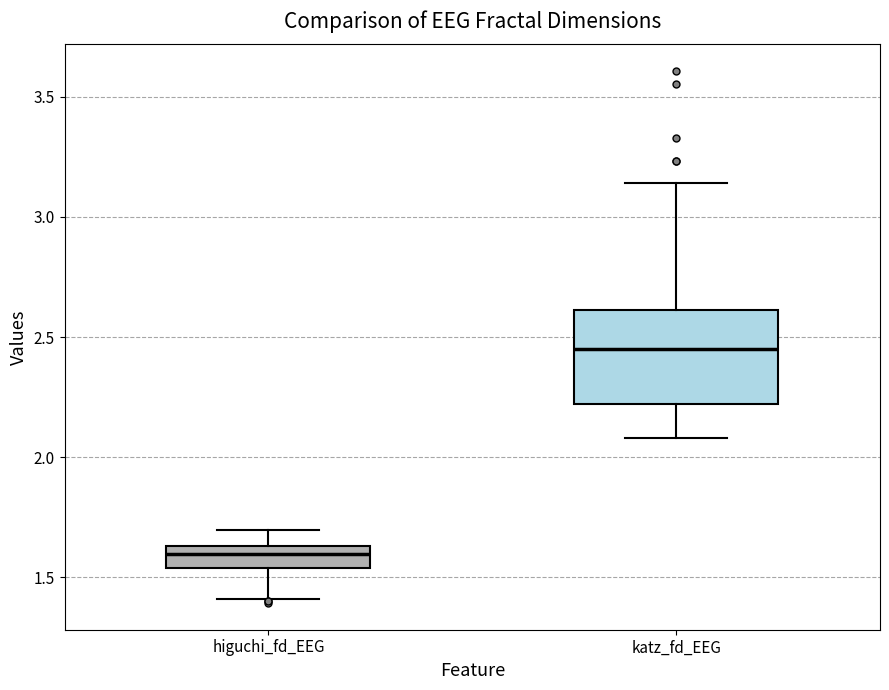

Reading left to right, transcribe this box plot: for each box, give where its median line is, the range the box spans, and where its two whiskers end, as read against the y-axis. The values are not printed on the chart, so give them approximately, as read against the axis.

higuchi_fd_EEG: median 1.60, box 1.55 to 1.65, whiskers 1.40 to 1.70
katz_fd_EEG: median 2.45, box 2.20 to 2.60, whiskers 2.10 to 3.15